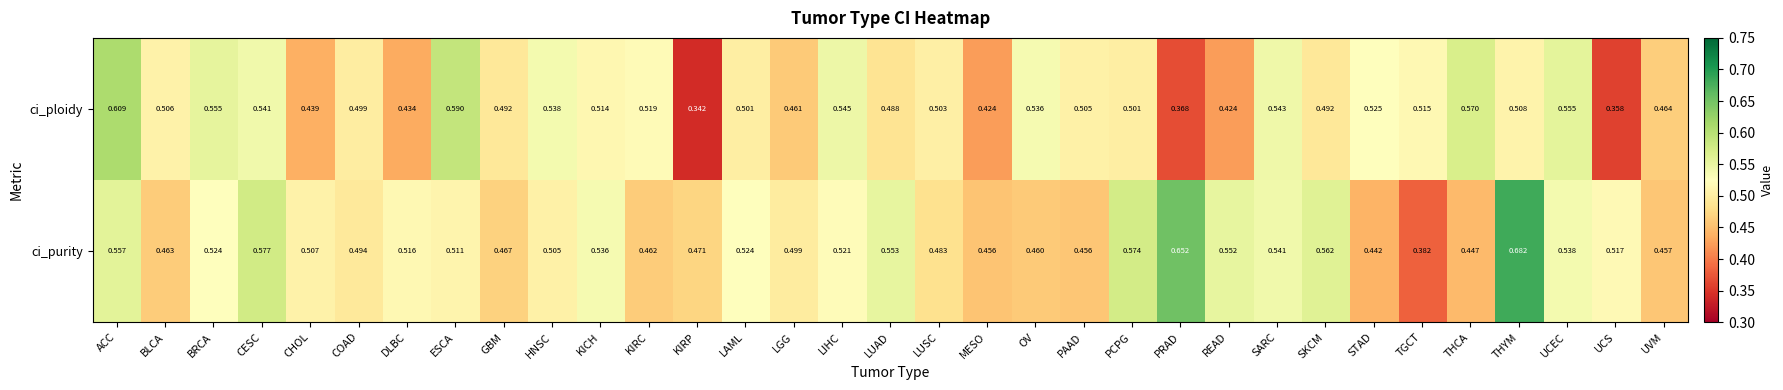

Which series has the largest total across all categories?

ci_purity